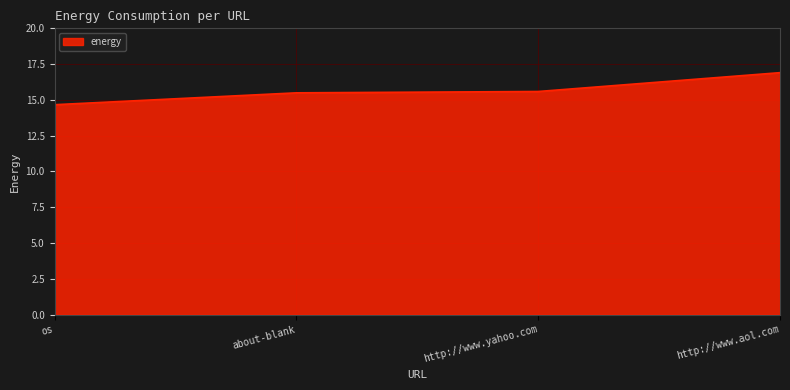

Is it true that the value at about-blank is 15.5?

True